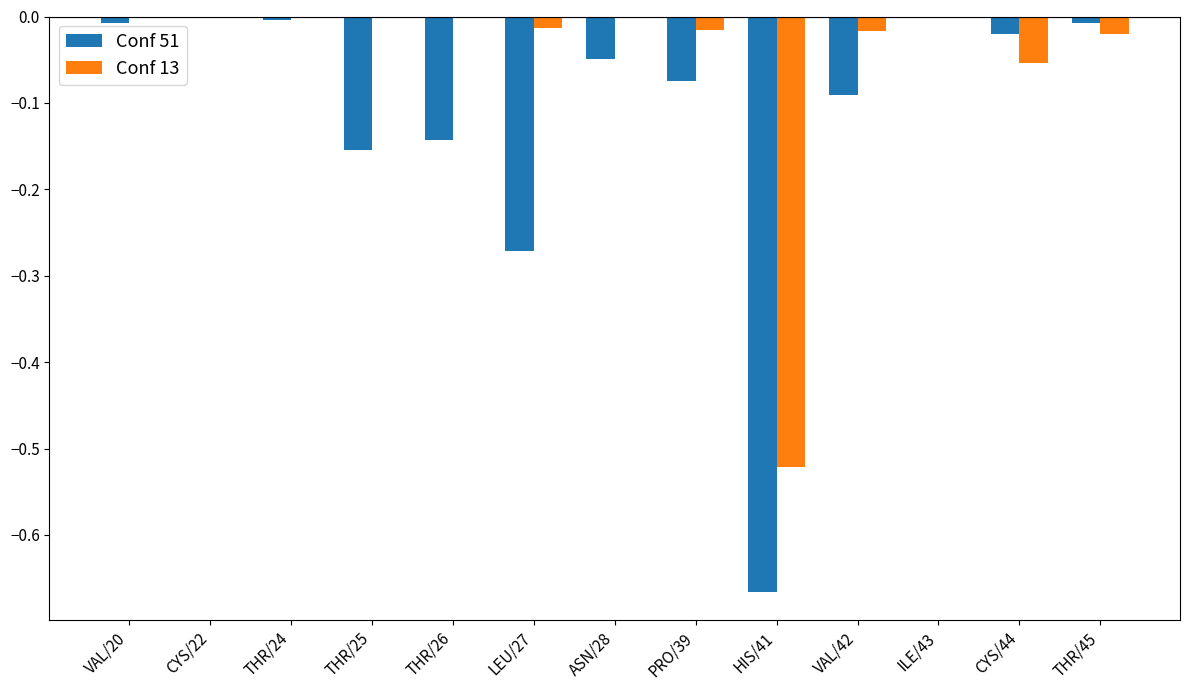

What is the sum of all Conf 51 values?

-1.5